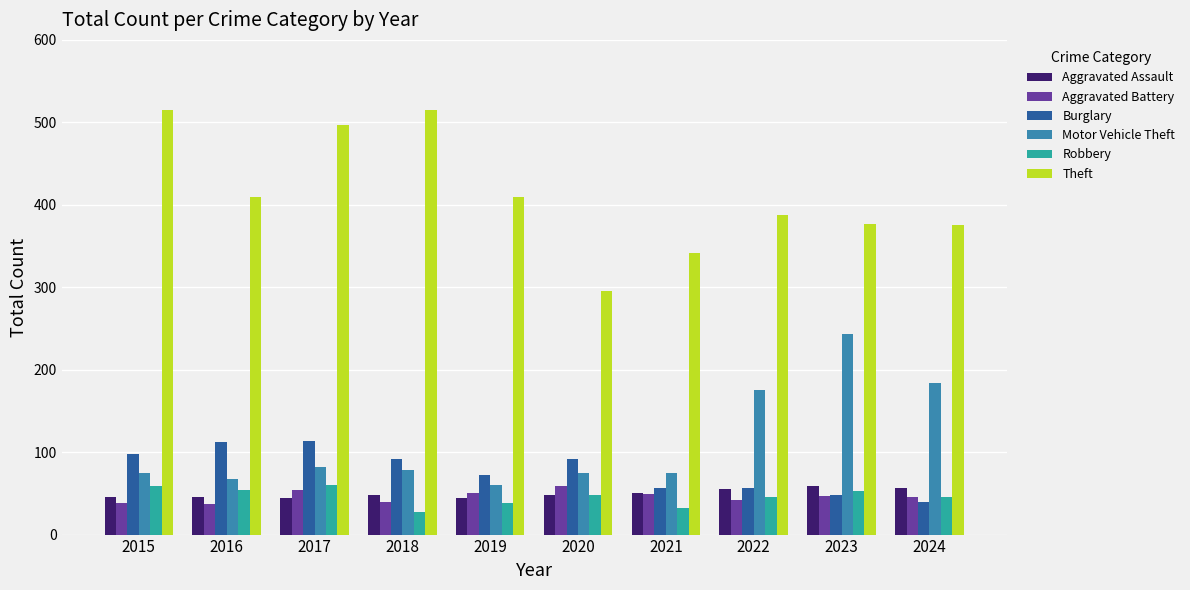

Which series changed the most between 2018 and 2020?

Theft